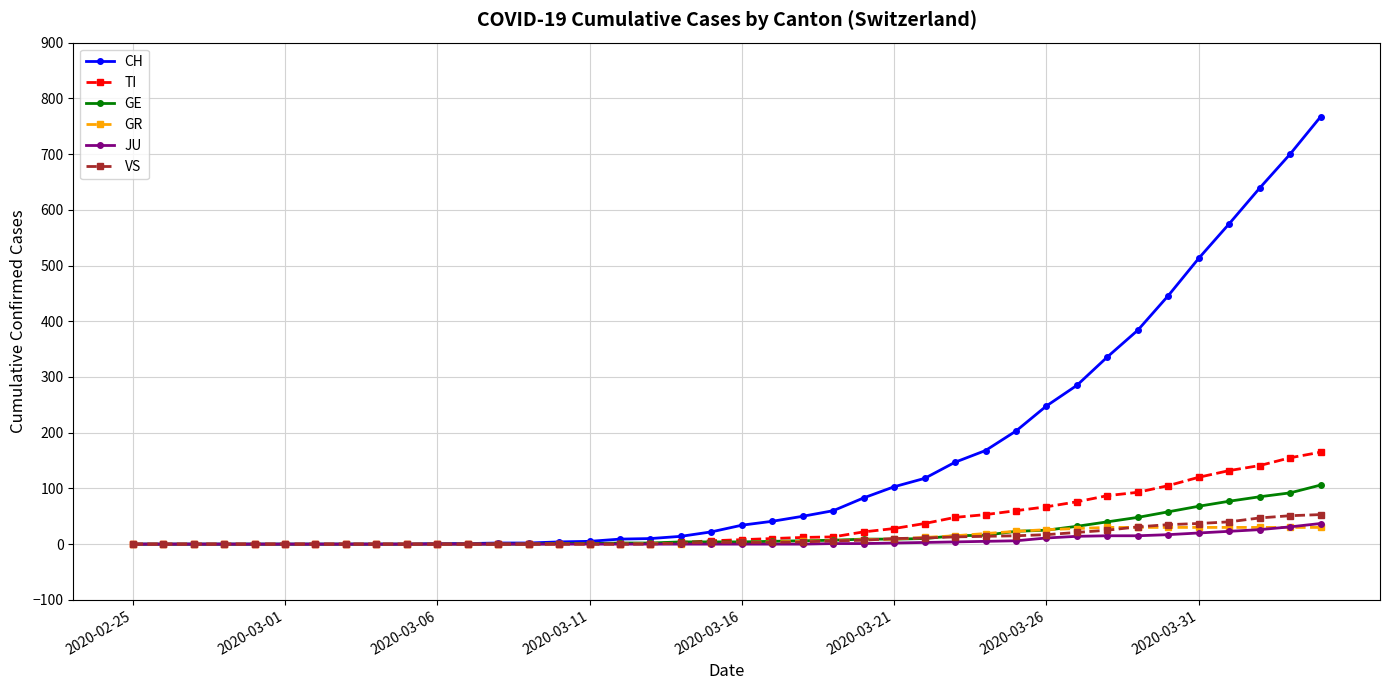

What is the greatest value displayed?

767